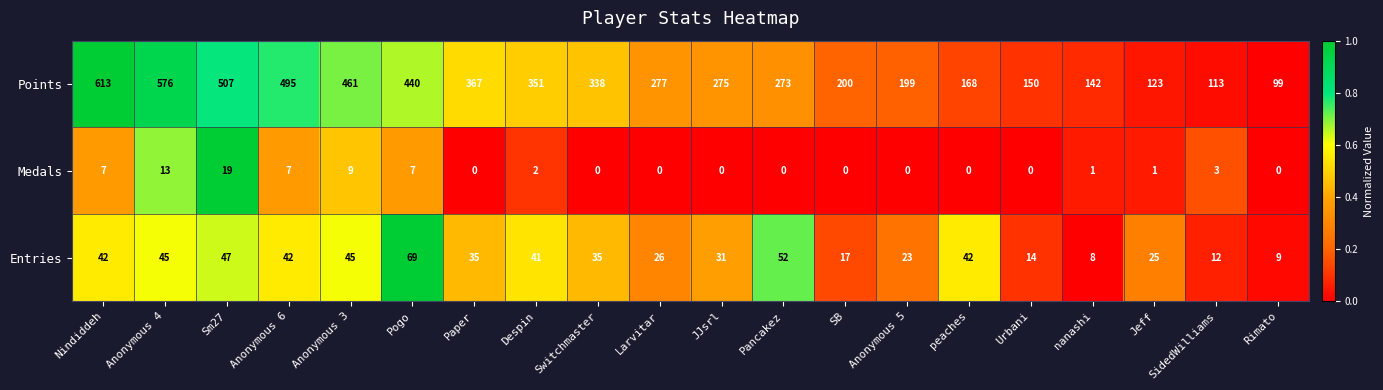

What is the sum of the Medals values at Anonymous 6 and SidedWilliams?

10